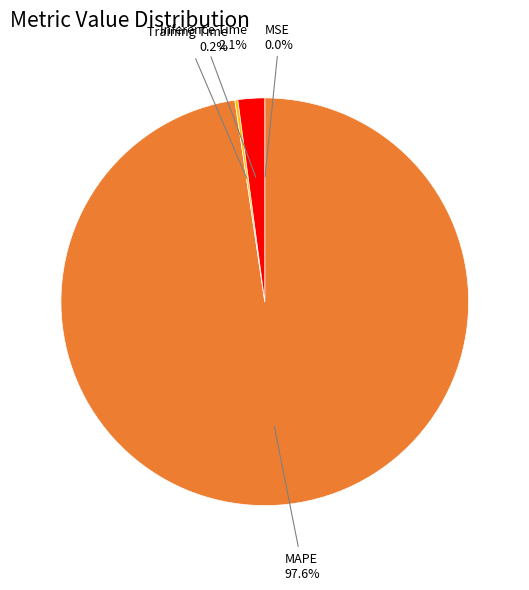

What is the total percentage of MAPE and Inference Time?

99.8%